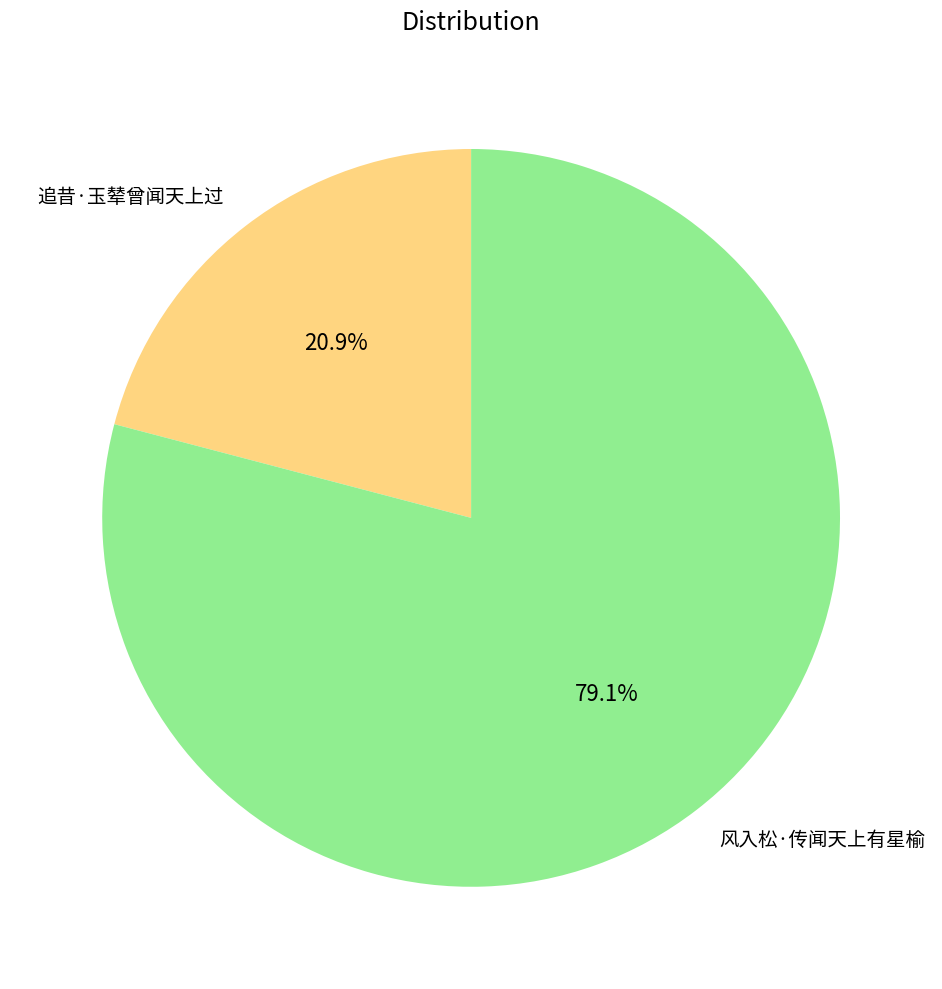

Which slice is the smallest?

追昔·玉辇曾闻天上过